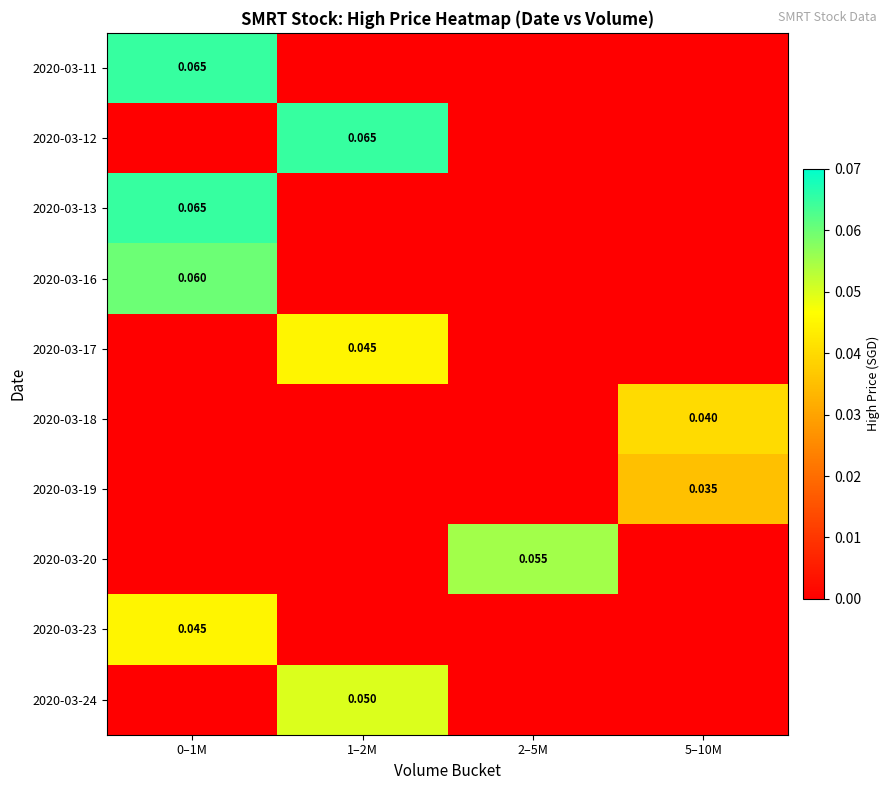

Which series changed the most between 2–5M and 5–10M?

2020-03-20